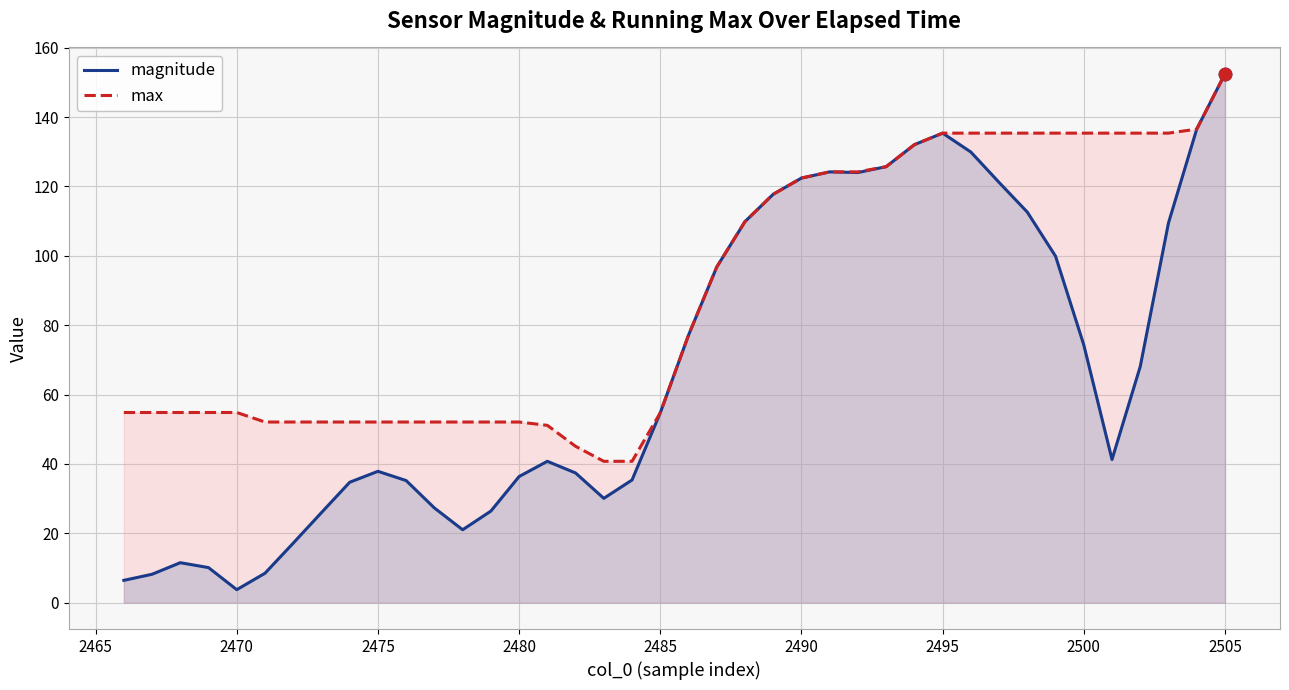

At which category is the sum across all series the highest?

2505